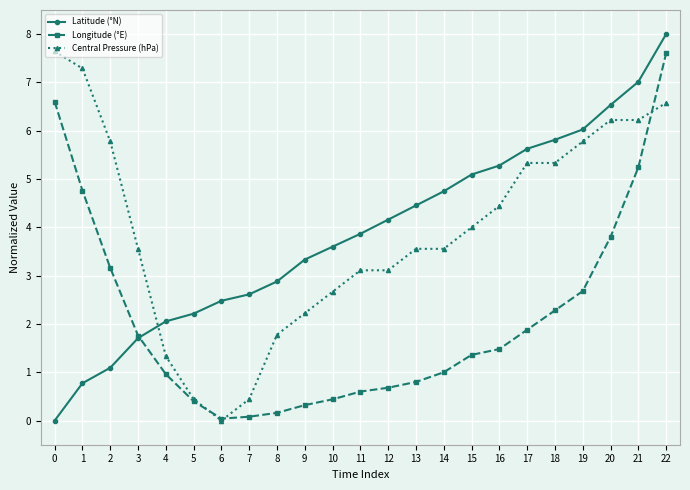

At 8, list the series in order from largest to smallest.

Latitude (°N), Central Pressure (hPa), Longitude (°E)